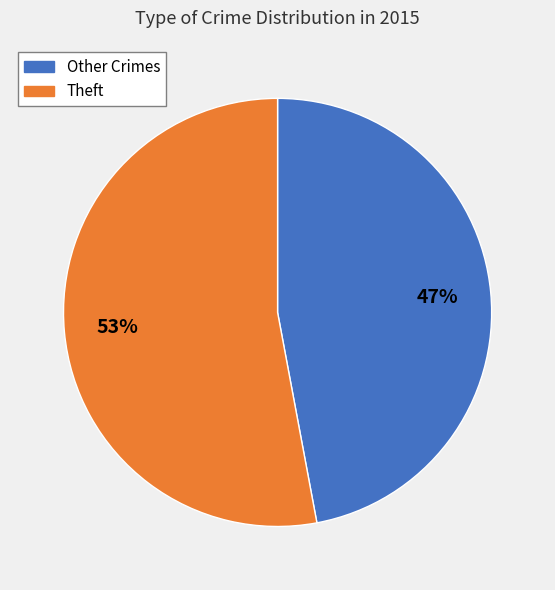

Which slice is the smallest?

Other Crimes